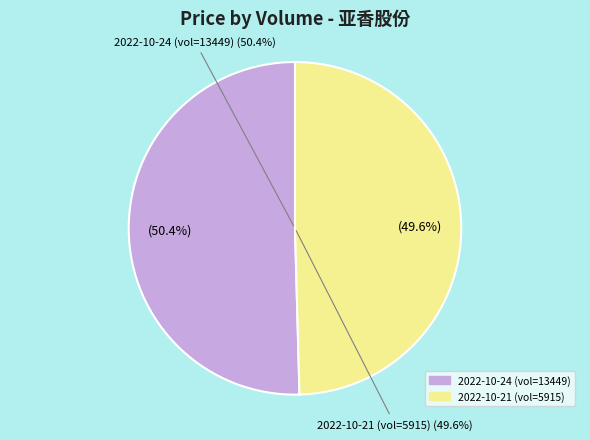

To the nearest percent, what is the difference between the 5915 and 13449 slice percentages?

1%